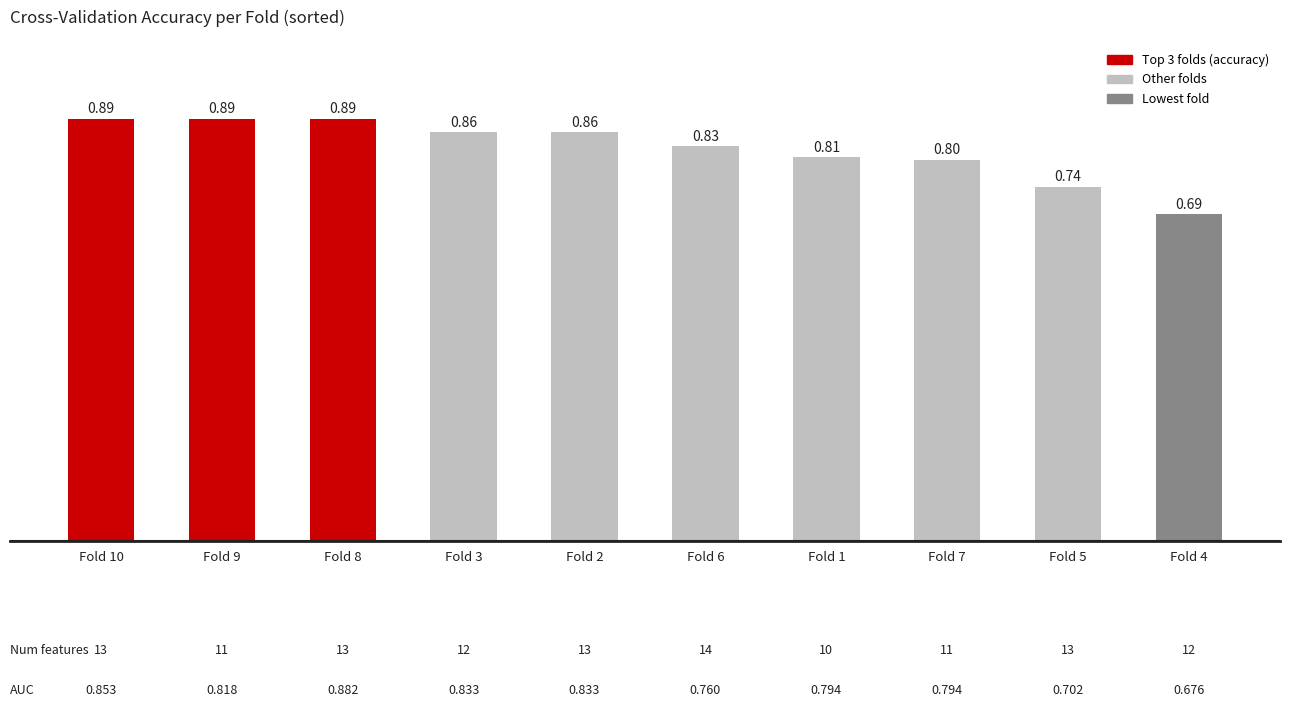

What is the sum of the values at Fold 7 and Fold 10?

1.7